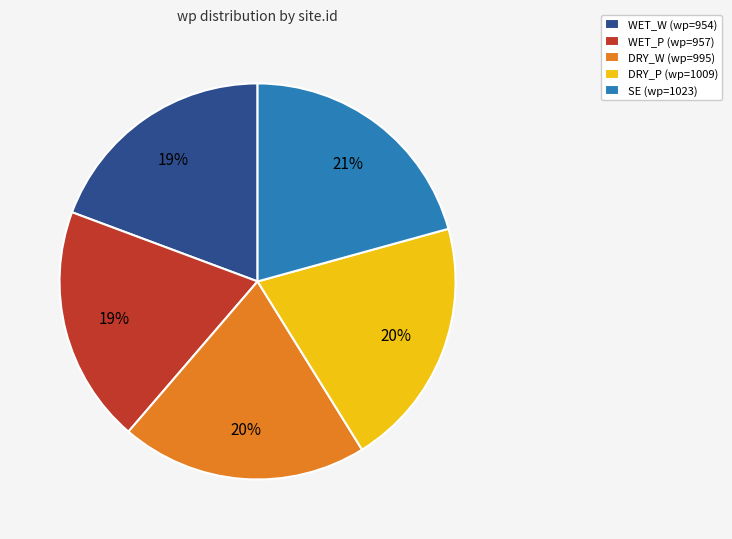

Does SE account for over 50% of the chart?

No